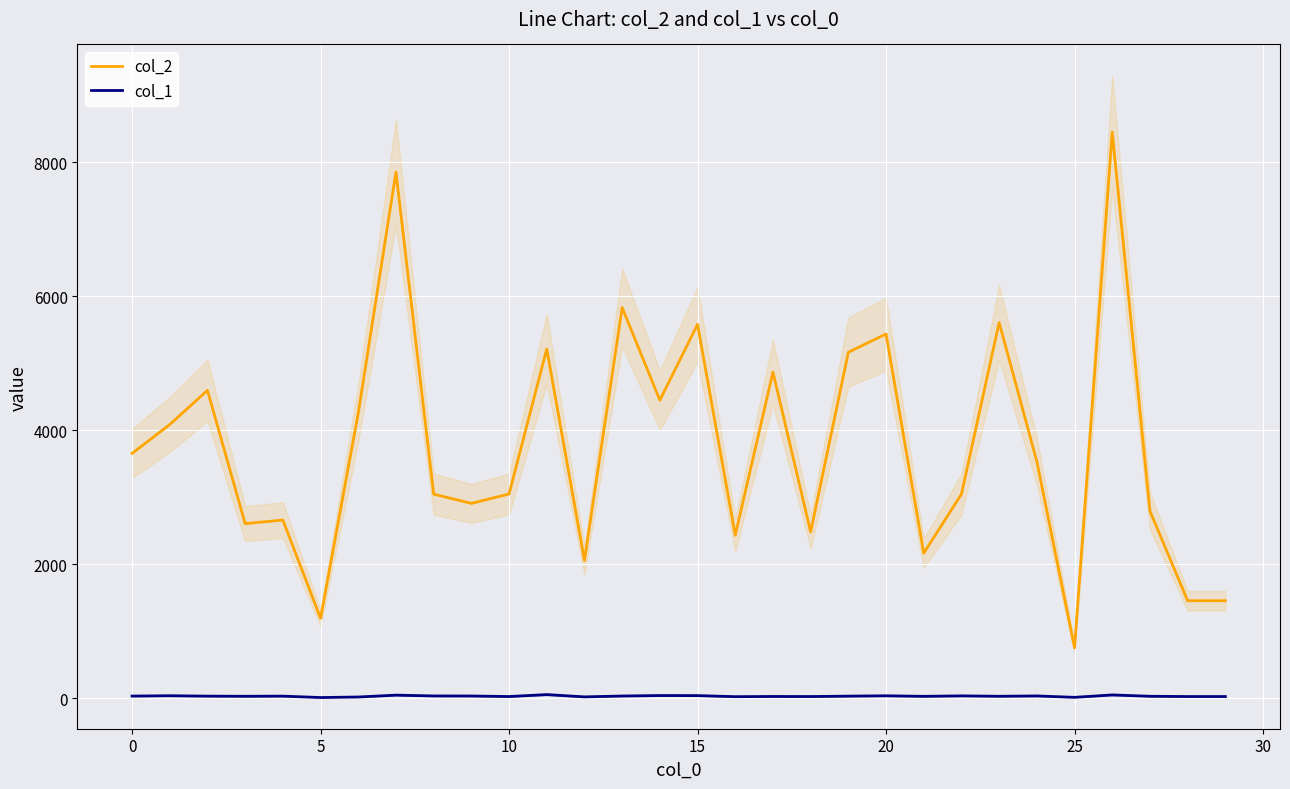

True or false: col_1 and col_2 cross at least once.

False